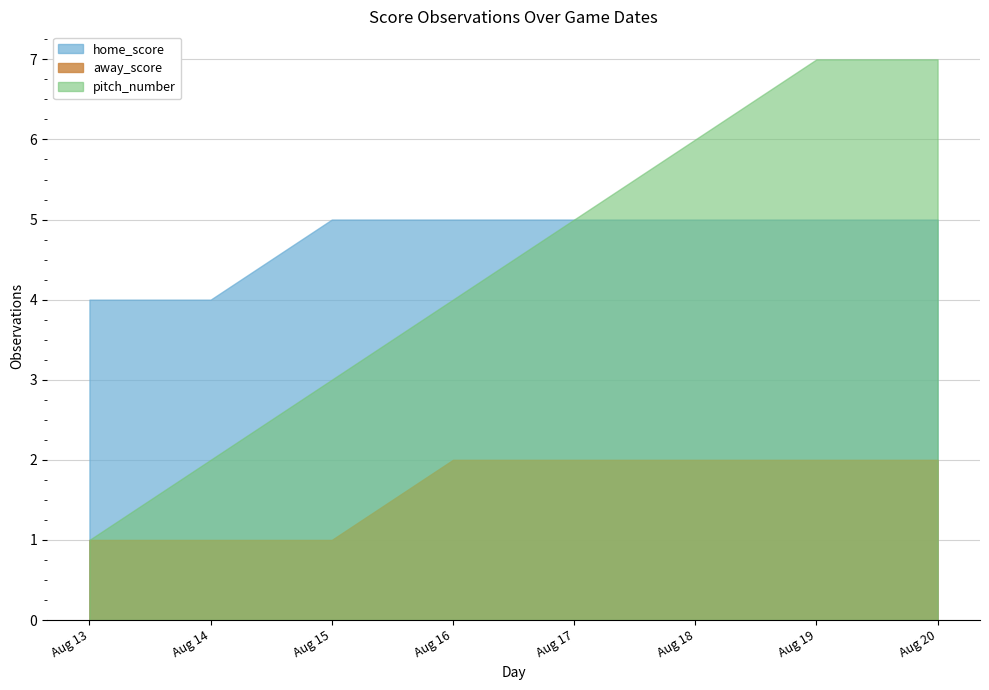

Reading left to right, transcribe all the data shown in this chart.

home_score: Aug 13=4	Aug 14=4	Aug 15=5	Aug 16=5	Aug 17=5	Aug 18=5	Aug 19=5	Aug 20=5
away_score: Aug 13=1	Aug 14=1	Aug 15=1	Aug 16=2	Aug 17=2	Aug 18=2	Aug 19=2	Aug 20=2
pitch_number: Aug 13=1	Aug 14=2	Aug 15=3	Aug 16=4	Aug 17=5	Aug 18=6	Aug 19=7	Aug 20=7